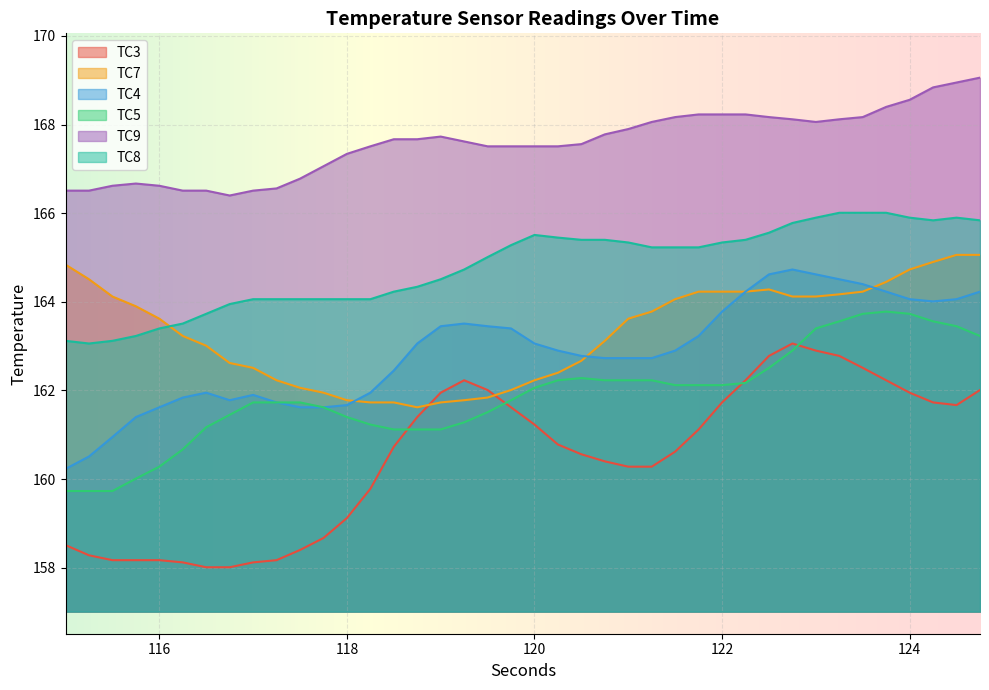

True or false: TC8 and TC4 cross at least once.

False